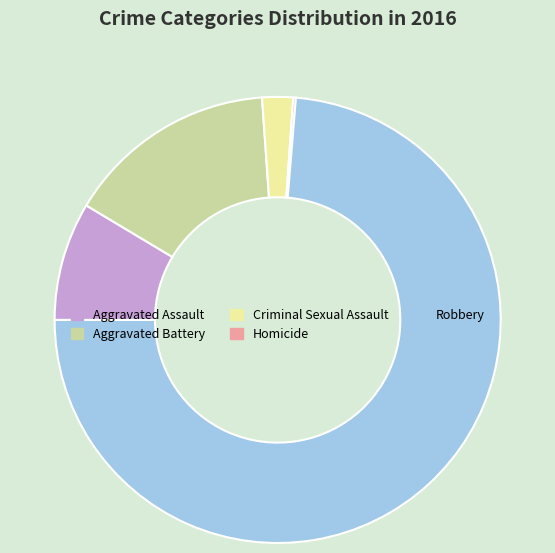

Which slice is the largest?

Robbery